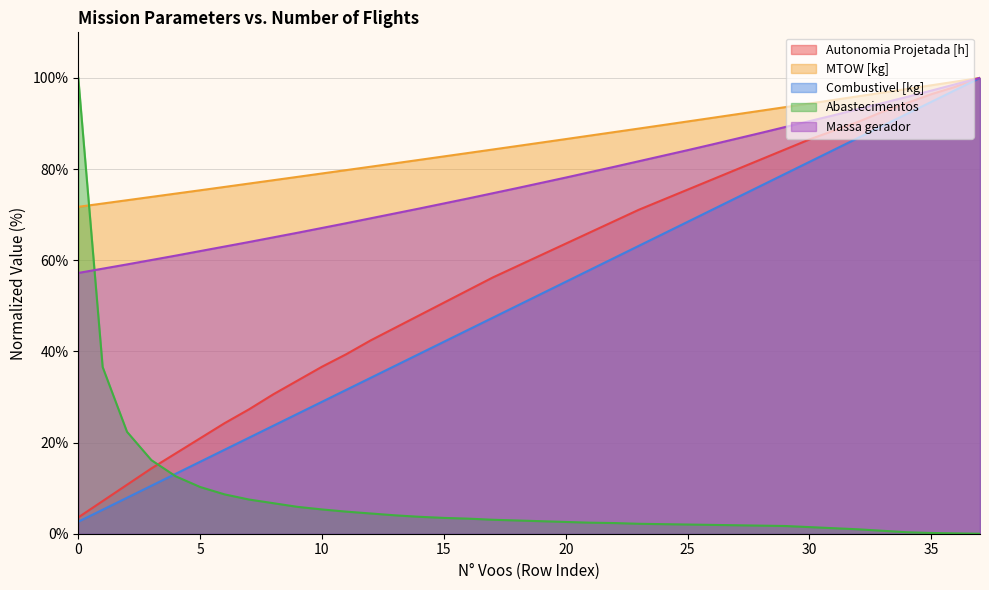

Which category has the highest value in the Massa gerador series?

37